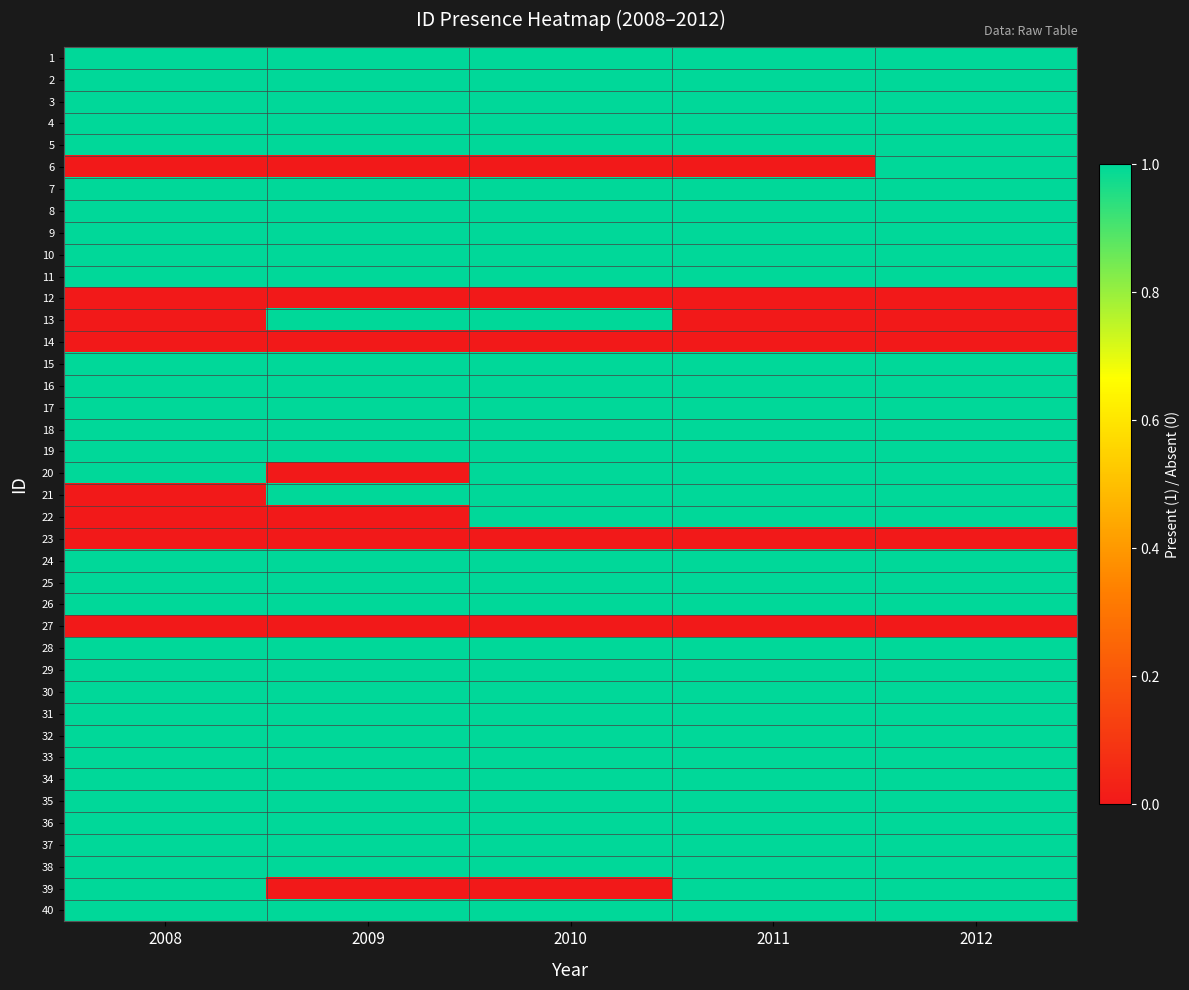

Which series has the largest range (max minus min)?

6